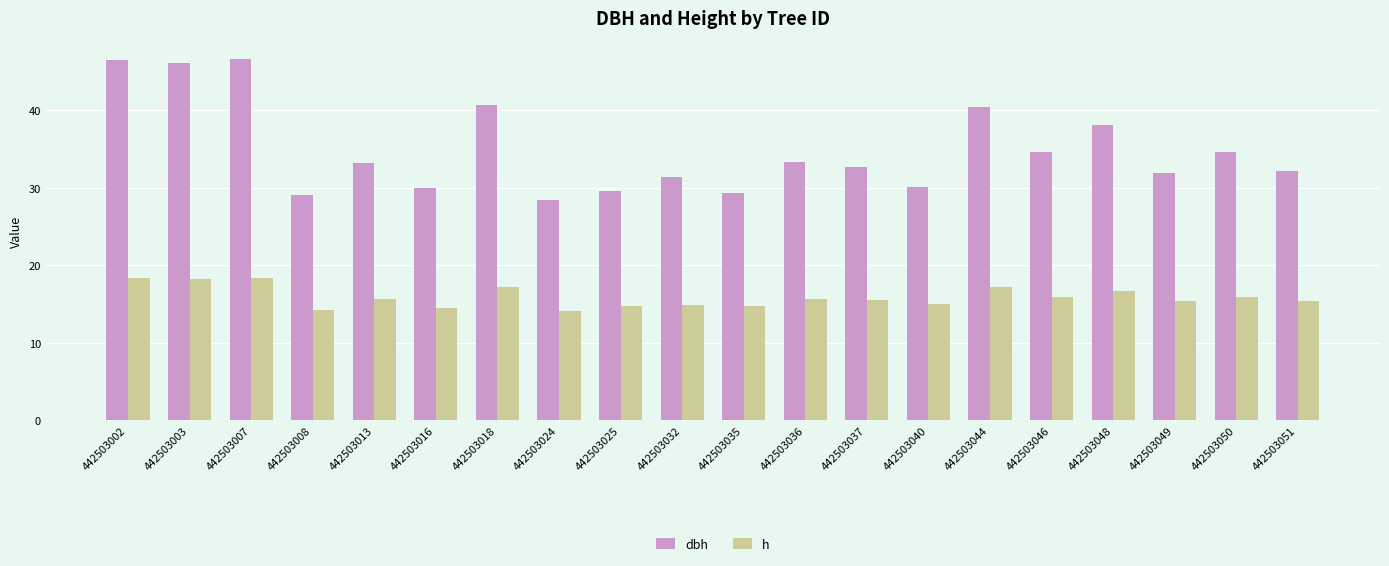

Where is dbh nearest to the value 37?

442503048